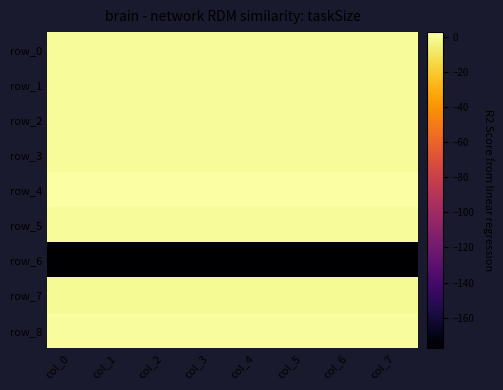

At col_5, list the series in order from smallest to largest.

row_6, row_7, row_0, row_1, row_2, row_5, row_3, row_8, row_4